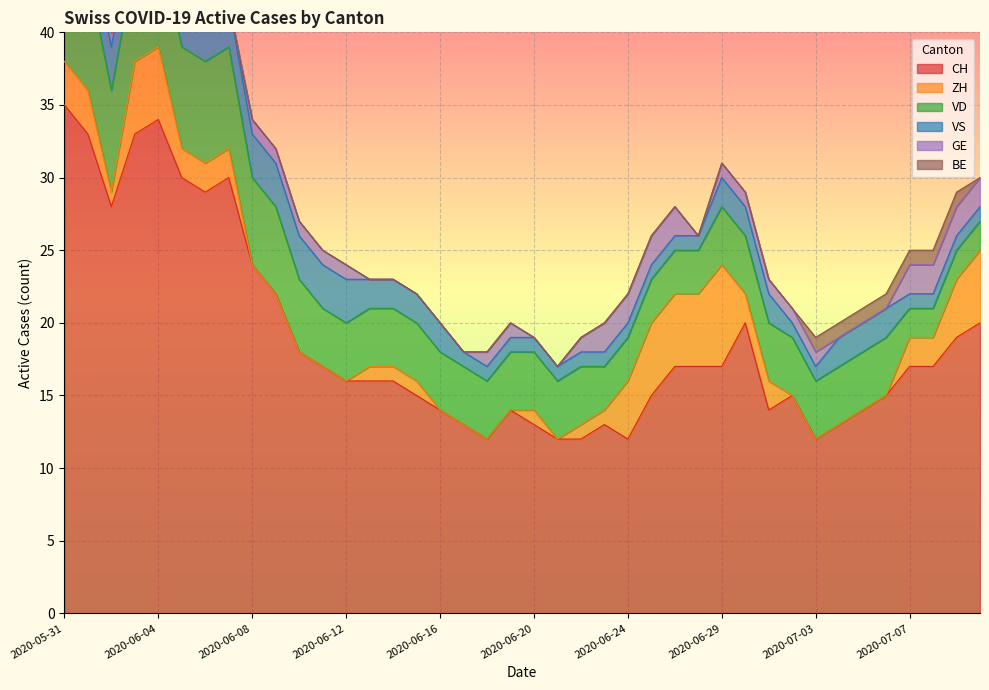

What is the total value across all series at 2020-07-03?

19